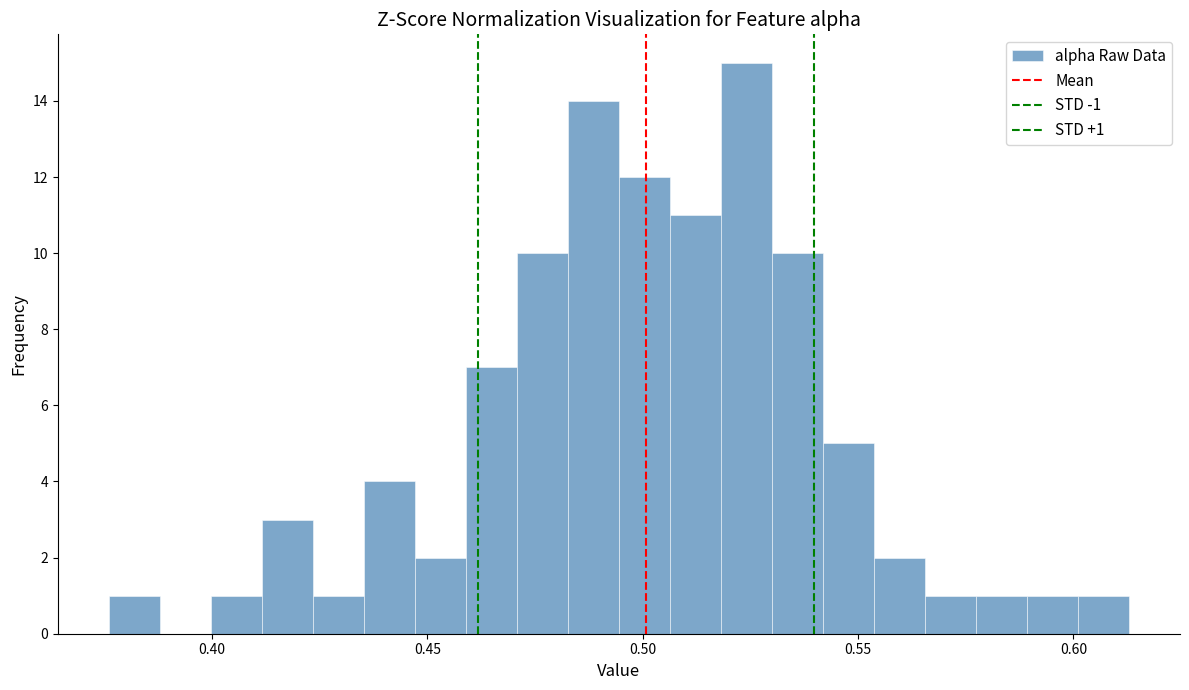

Read against the x-axis, roughly where is the centre of the tallest bar?

0.525